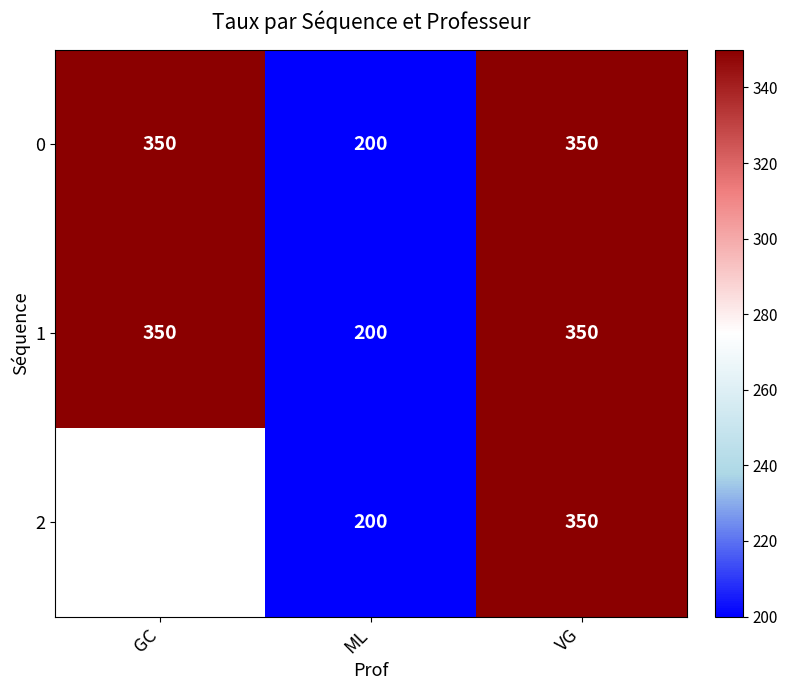

What is the total value across all series at VG?

1050